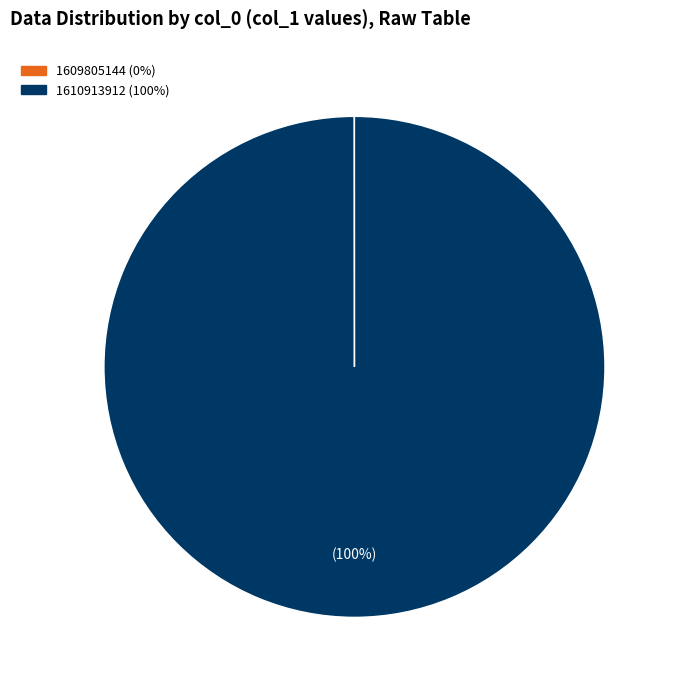

True or false: 1610913912 (100%) accounts for 100% of the total.

True